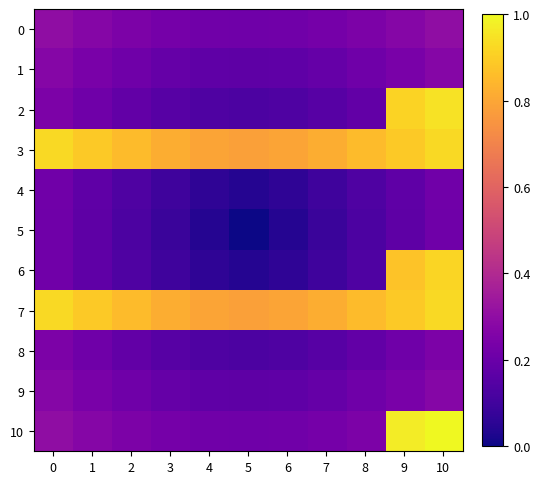

Between 7 and 2, which is larger?

2